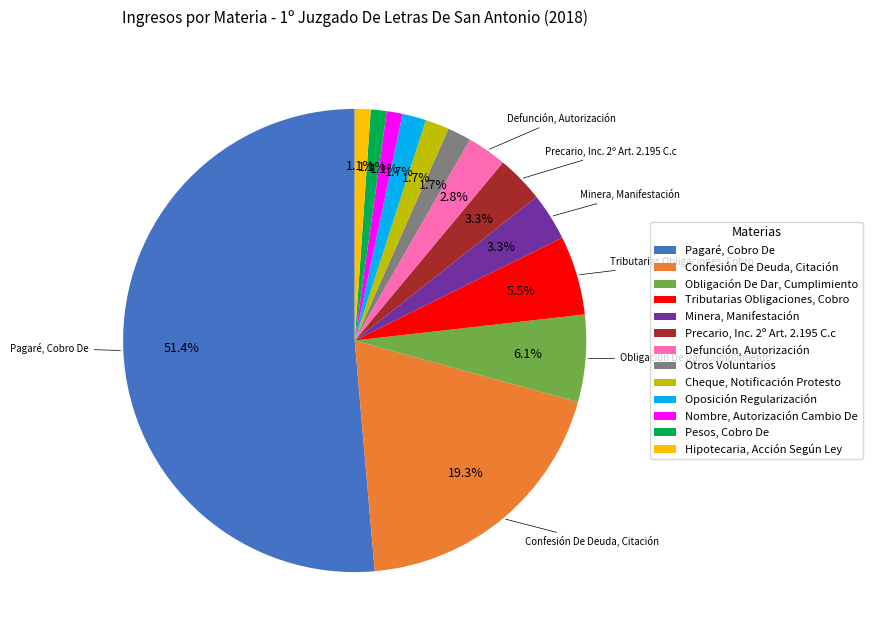

Which category accounts for the majority?

Pagaré, Cobro De